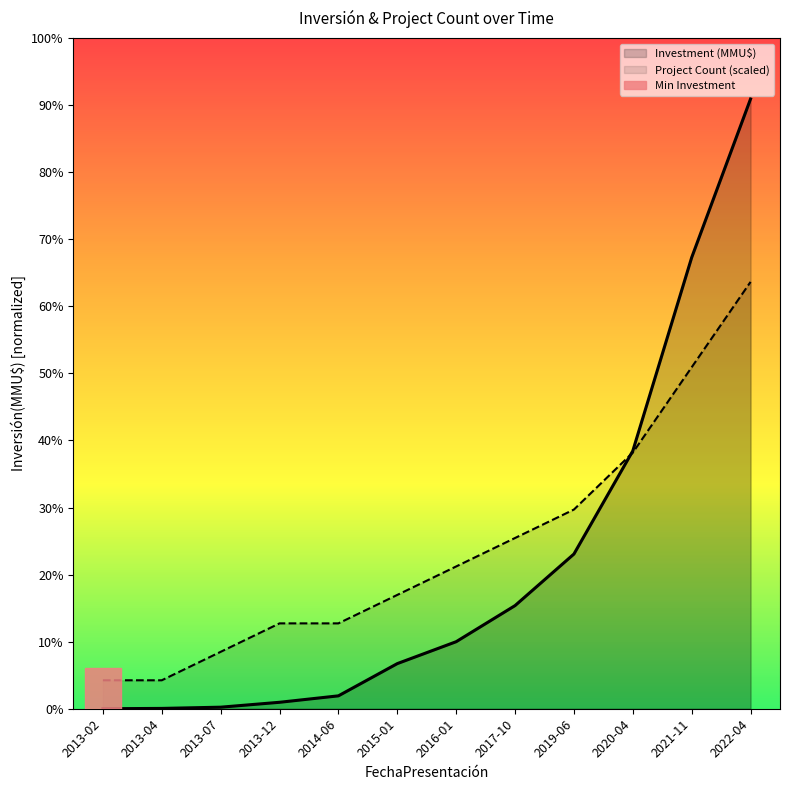

Which series has the largest total across all categories?

Project Count (scaled)